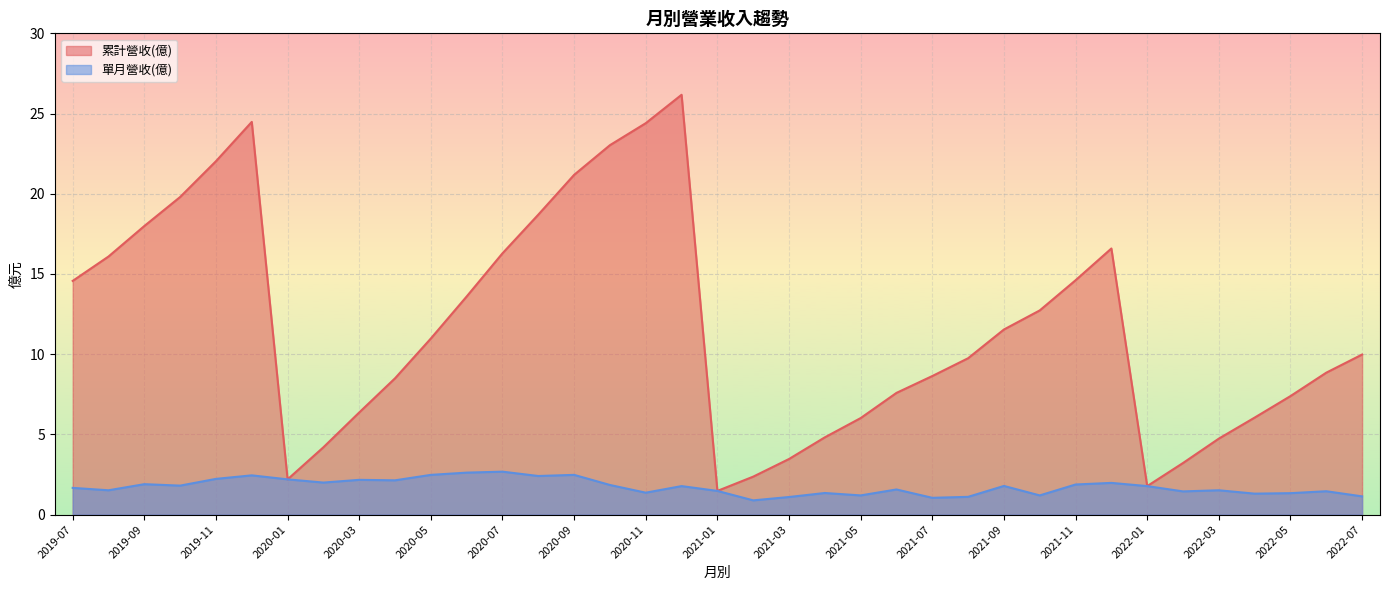

Is the value of 單月營收(億) at 2022-06 greater than the value of 累計營收(億) at 2021-03?

No